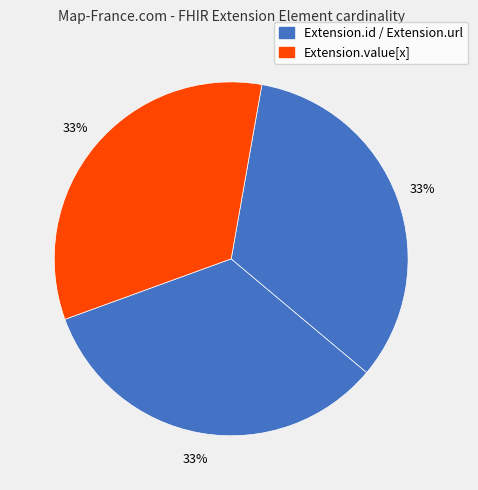

How many slices are in this pie chart?

3